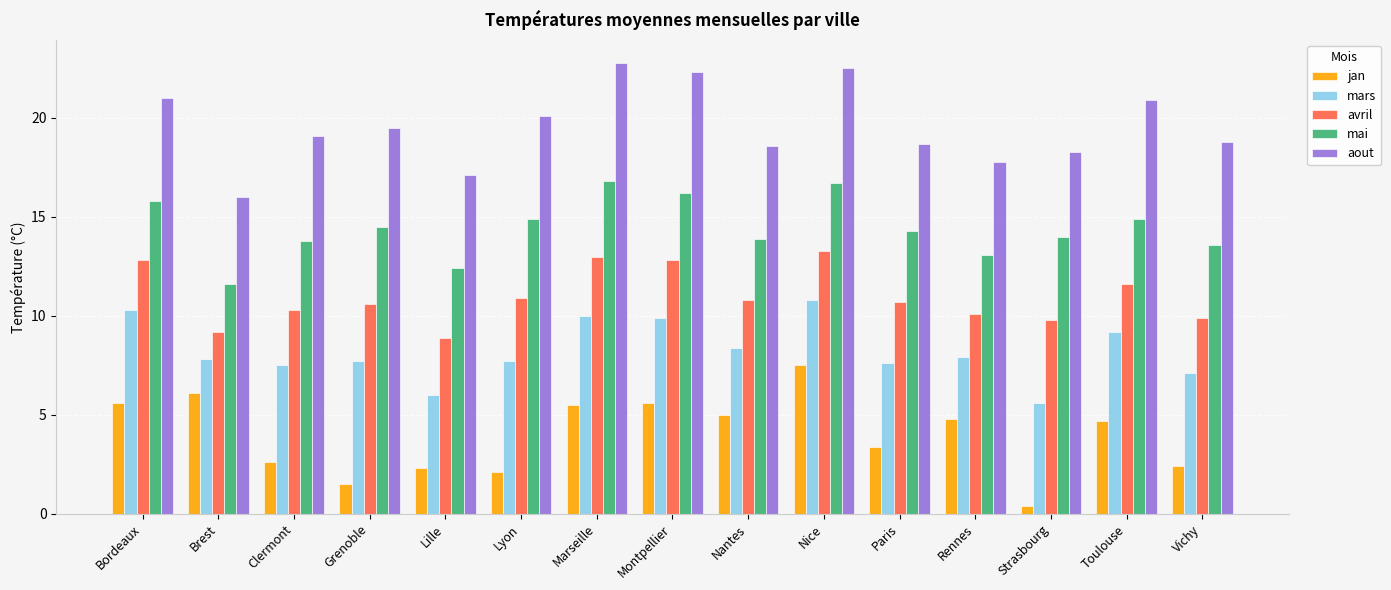

List the series in order of their overall mean, lowest first.

jan, mars, avril, mai, aout